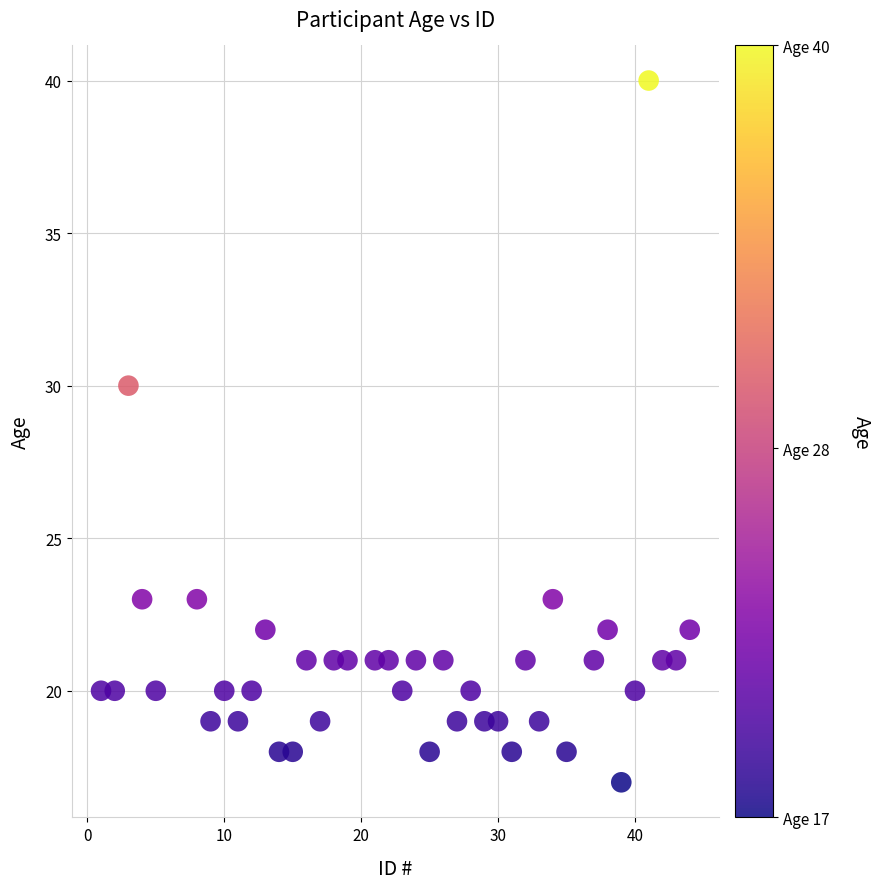

What is the range of Y values (max minus min)?

23